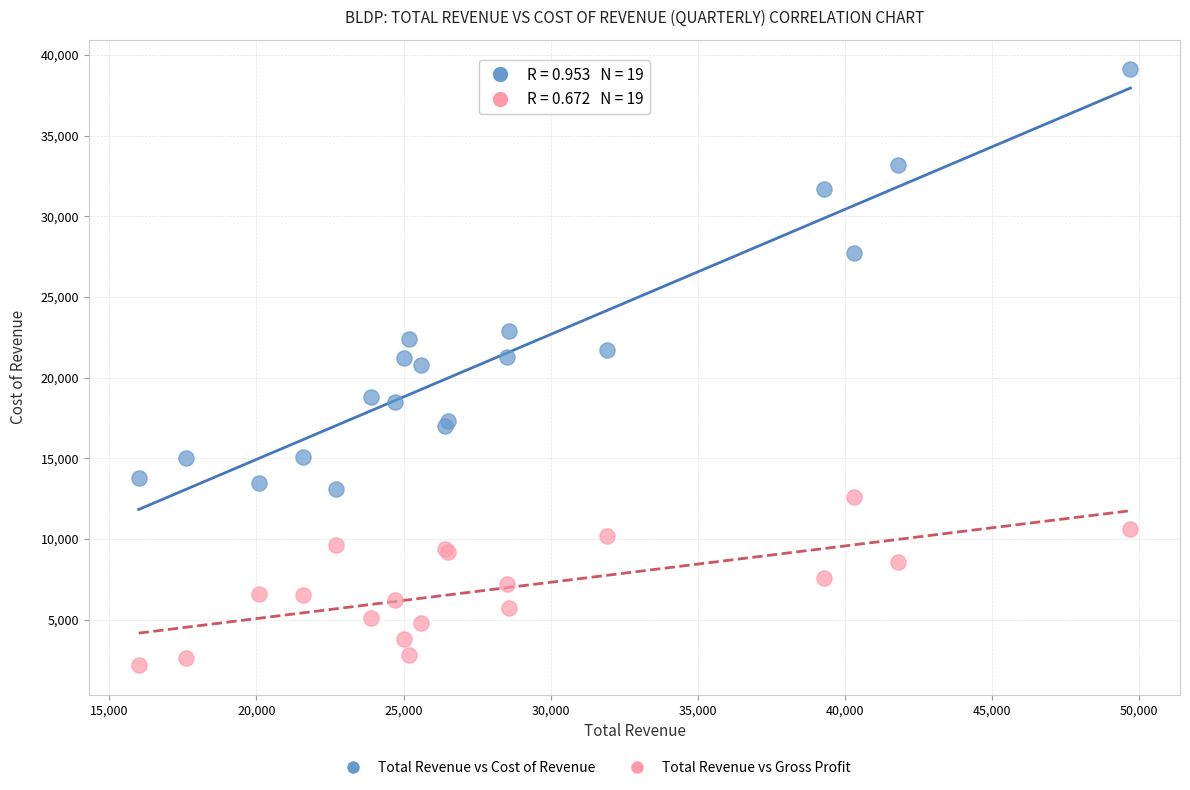

Which series contains the highest Y value?

Total Revenue vs Cost of Revenue